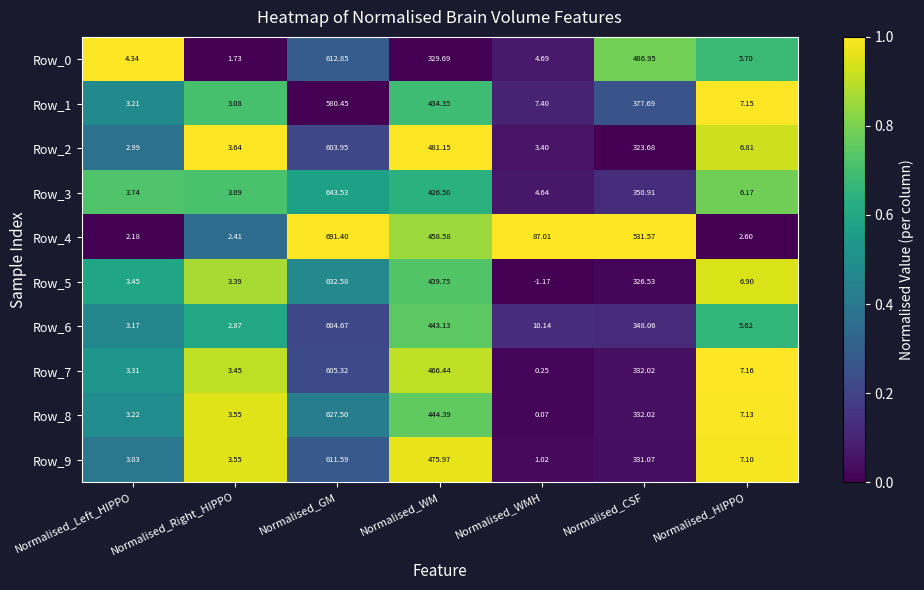

At which label does Row_8 reach its minimum?

Normalised_WMH